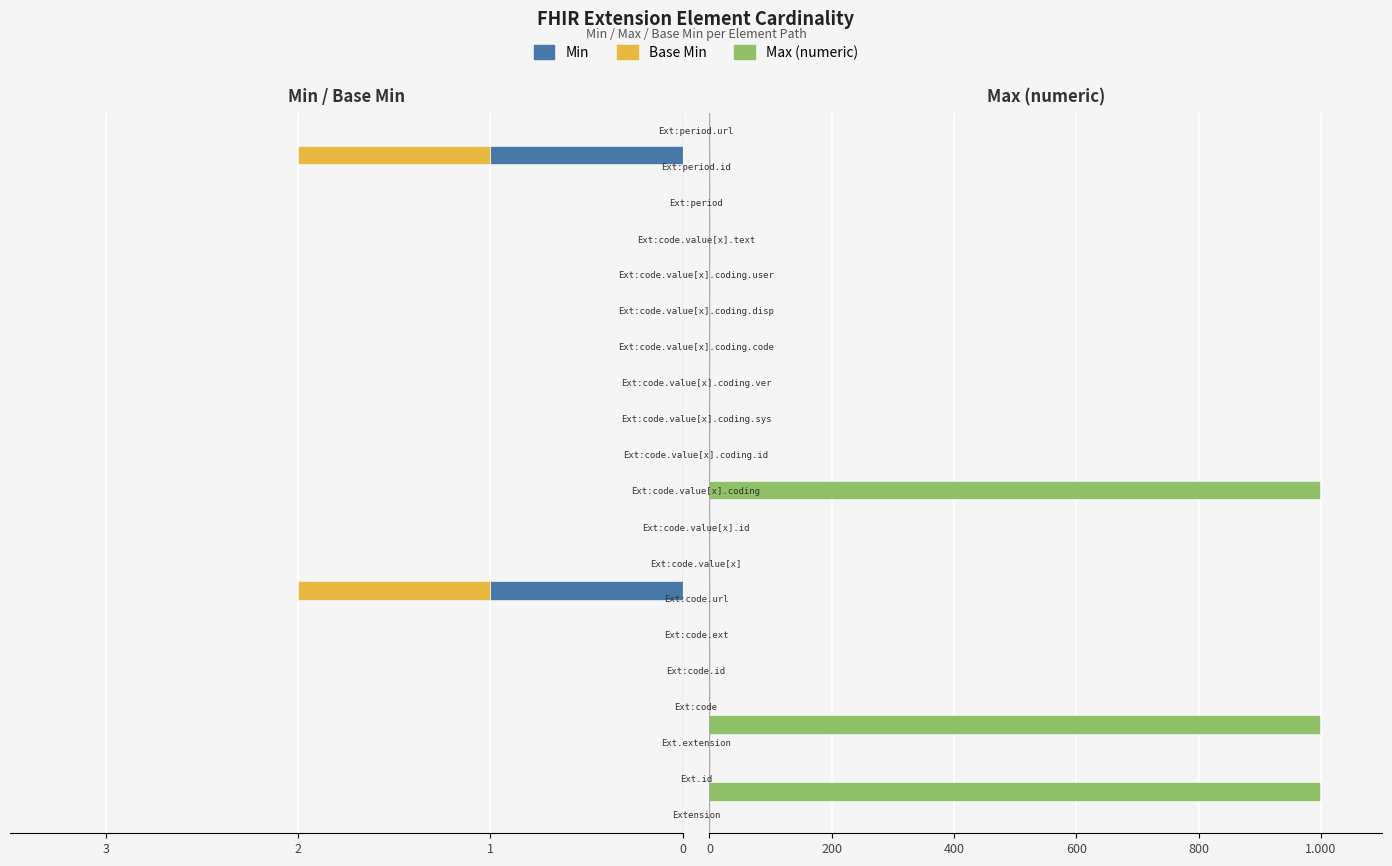

Are the bars grouped side by side (vs. stacked)?

Yes